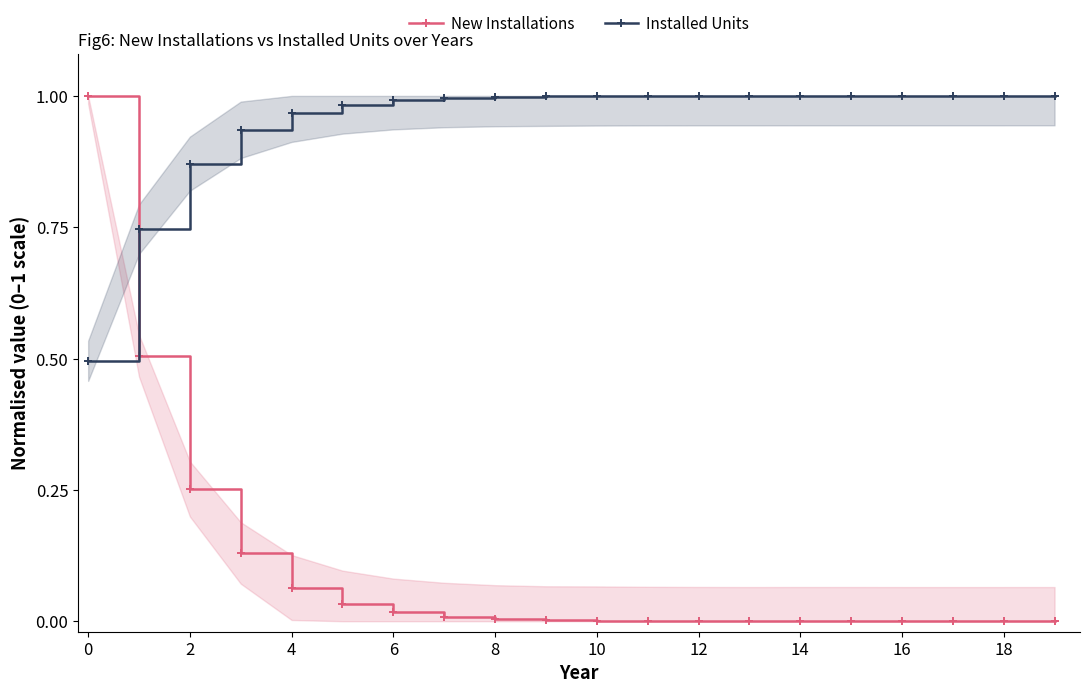

The value of Installed Units at 12 is 1.0. True or false?

True